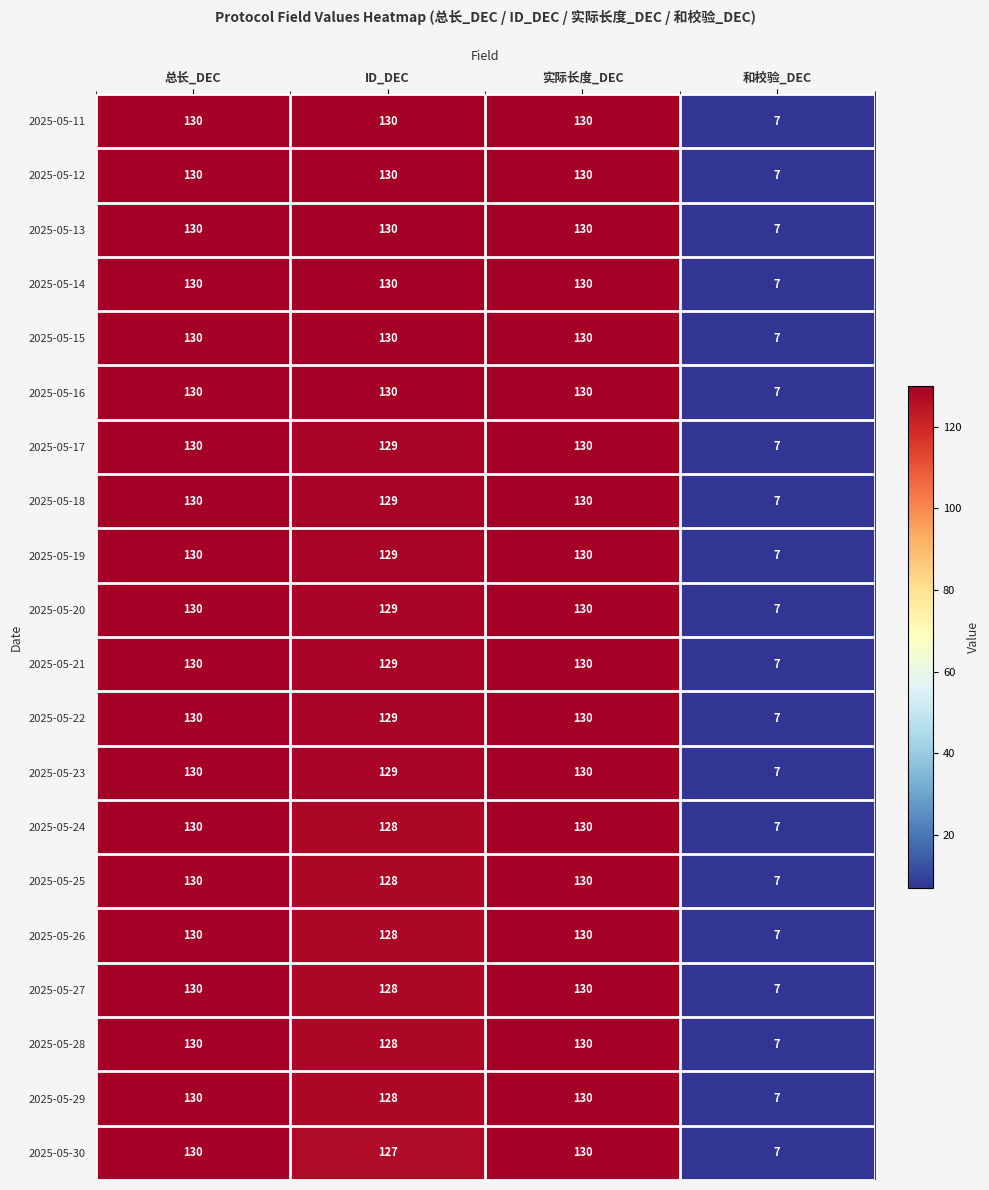

Is the value of 2025-05-12 at ID_DEC greater than the value of 2025-05-29 at 和校验_DEC?

Yes